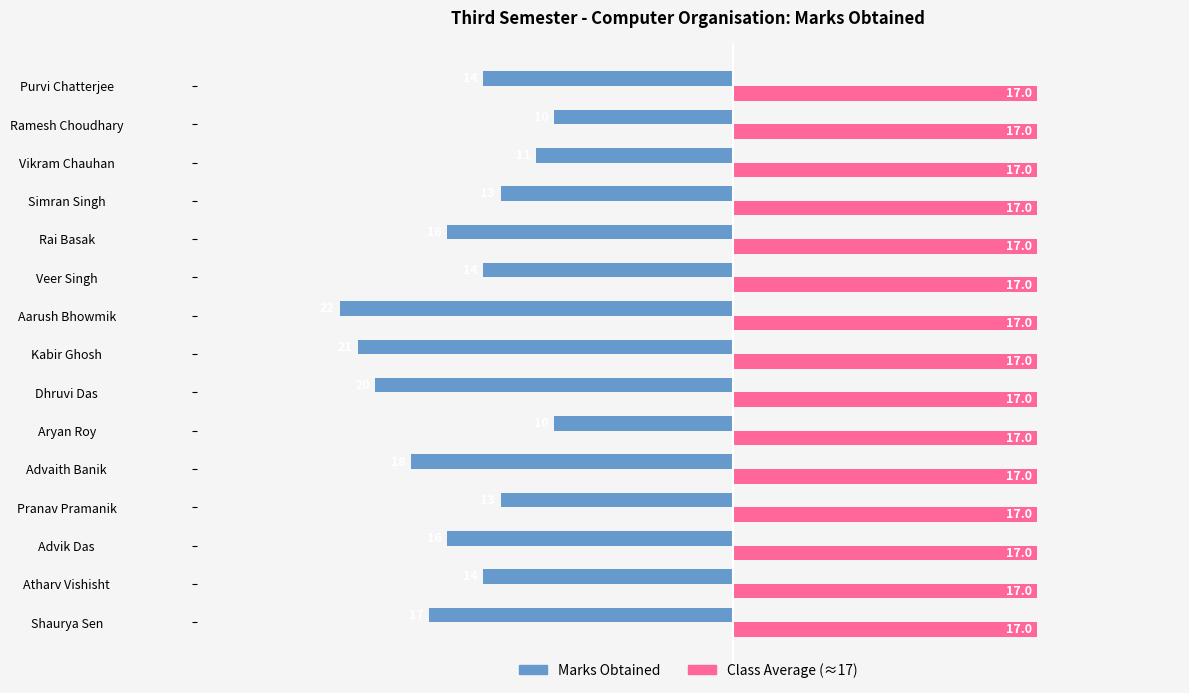

Which series has the largest total across all categories?

Class Average (≈17)